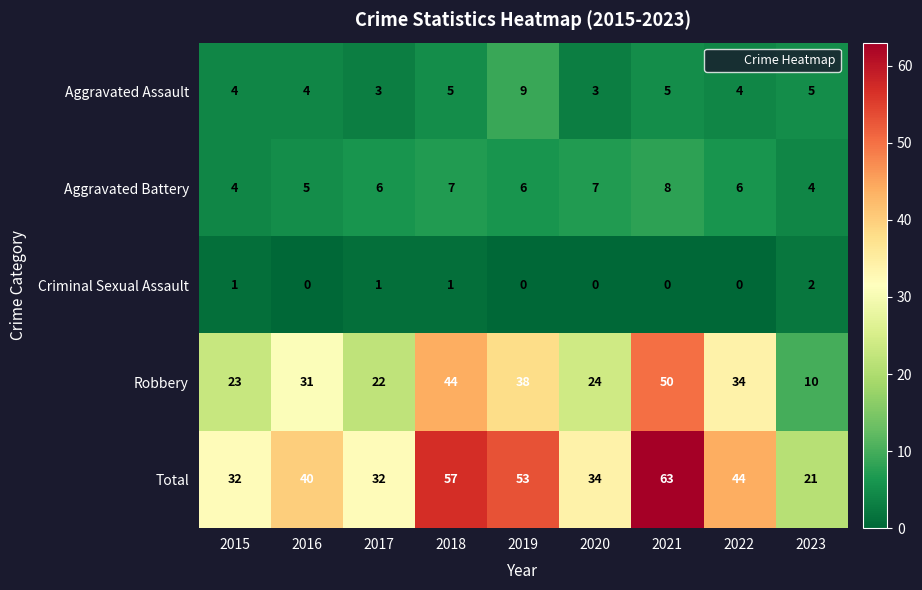

Which series has the largest total across all categories?

Total